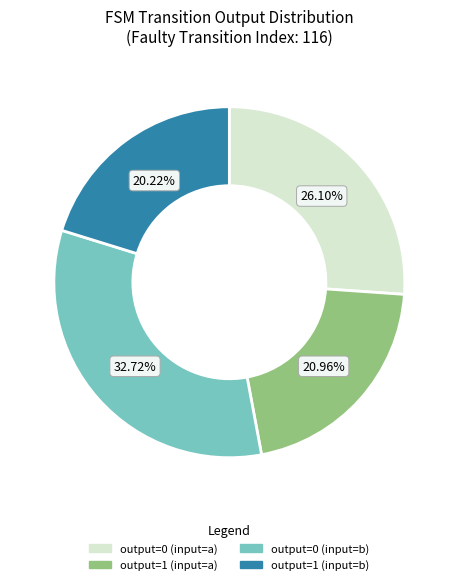

What percentage is the output=1 (input=b) slice, to the nearest percent?

20%